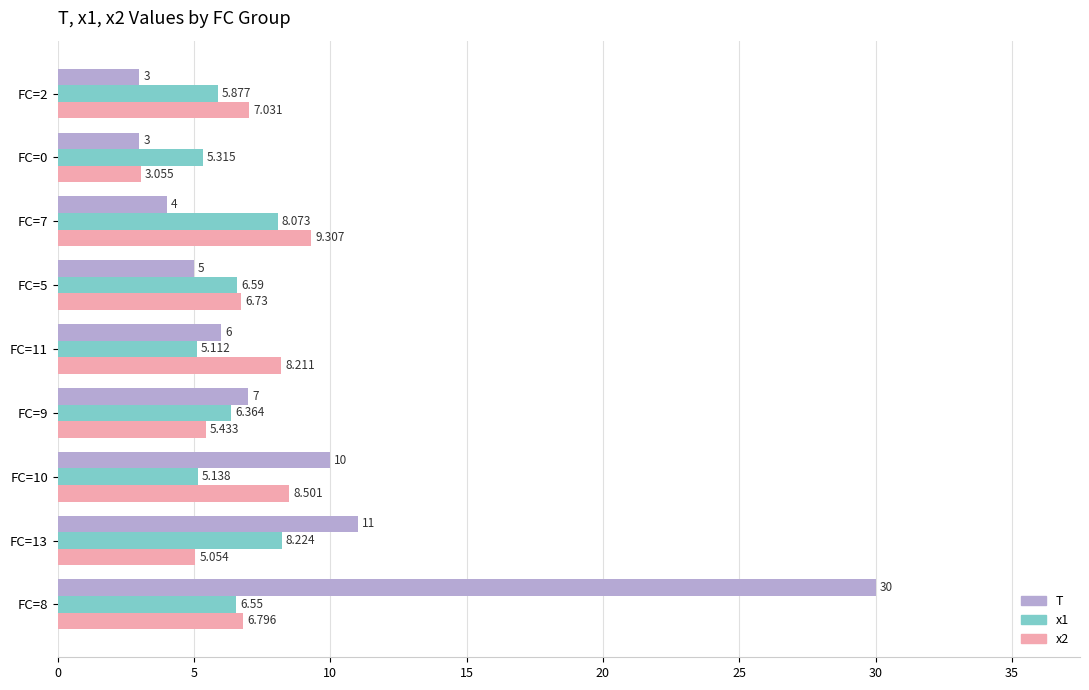

Between FC=10 and FC=7, which series saw the biggest shift?

T